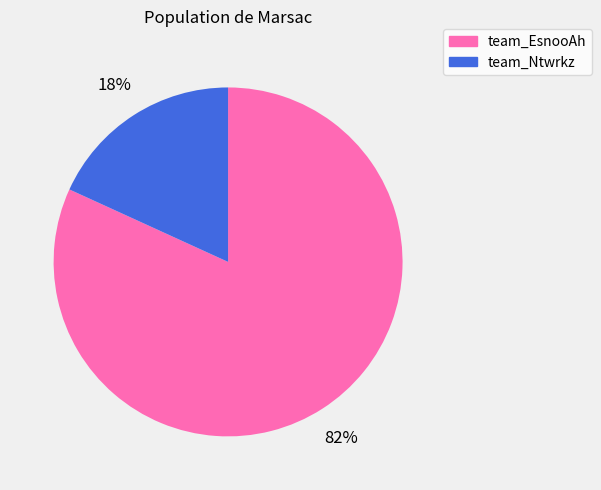

The team_EsnooAh slice represents 67% of the pie. True or false?

False